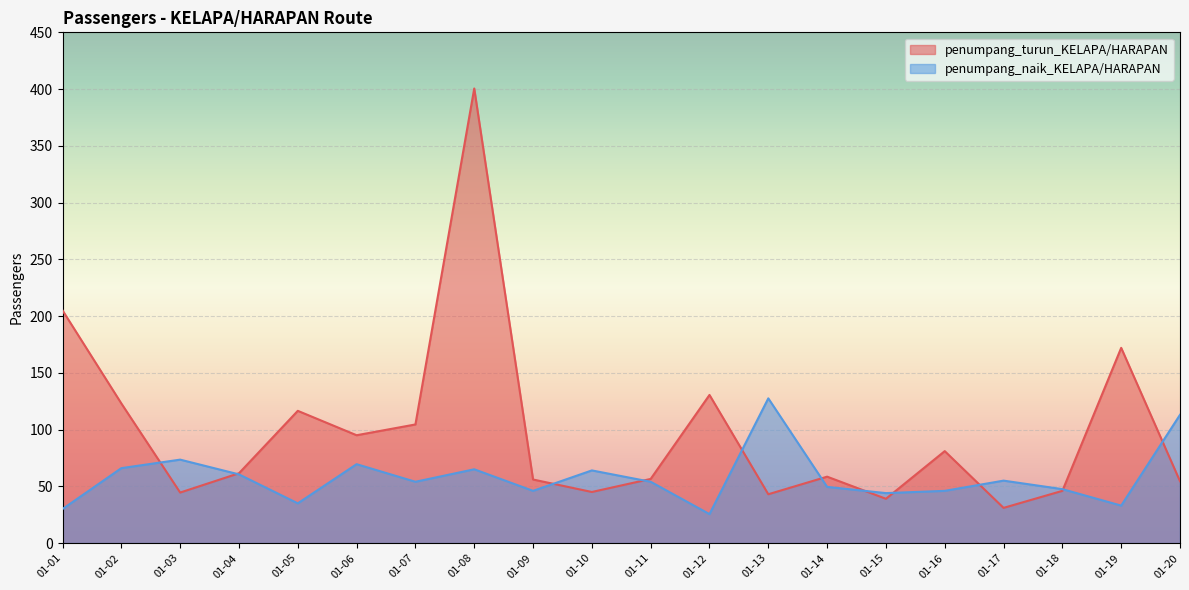

How many interior local valleys does the penumpang_turun series have?

6